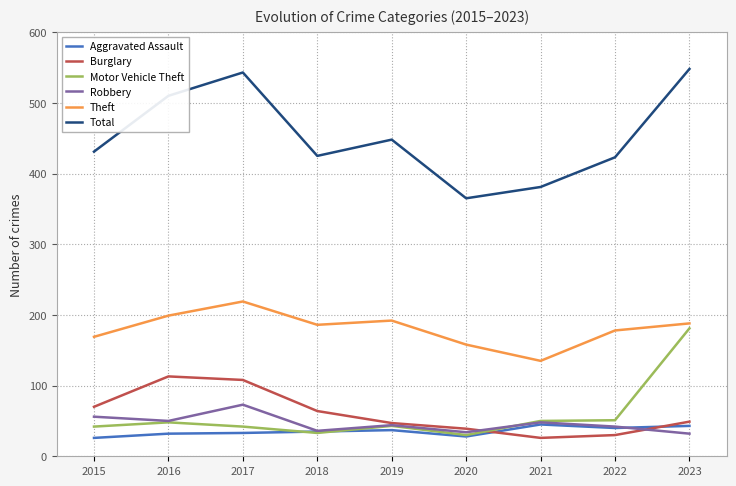

How many series are shown in this chart?

6